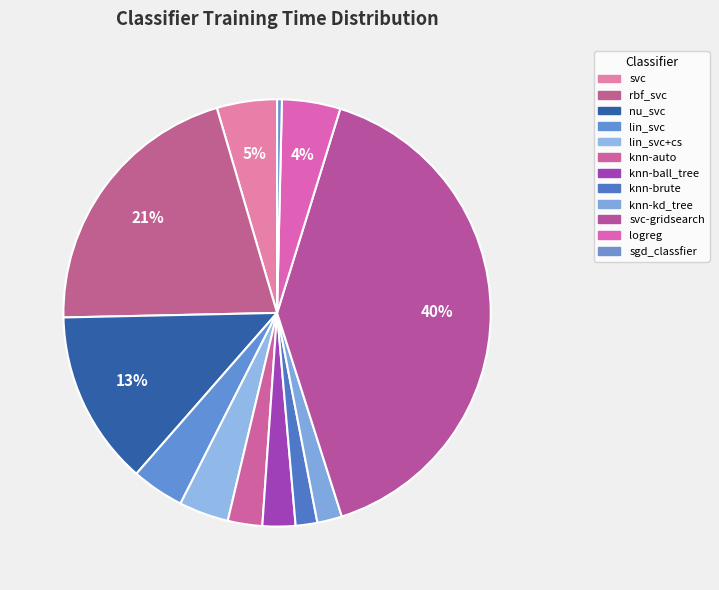

To the nearest percent, what is the difference between the largest and smallest slice percentages?

40%